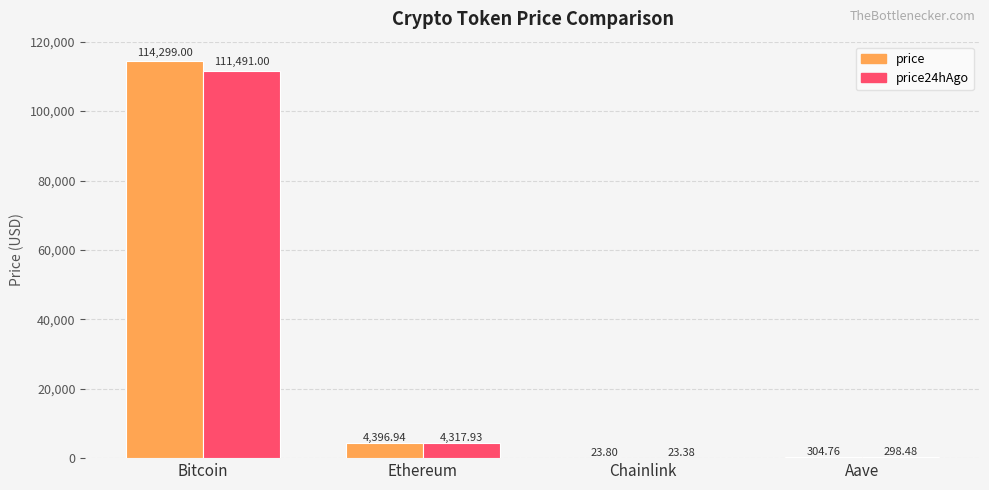

Which category has the highest value across all series?

Bitcoin